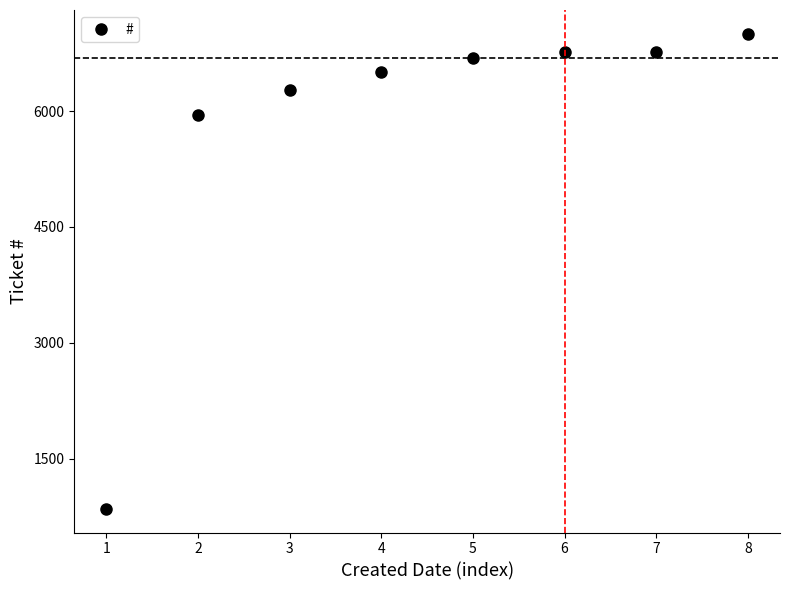

What is the value of the 6th point from the left?

6761